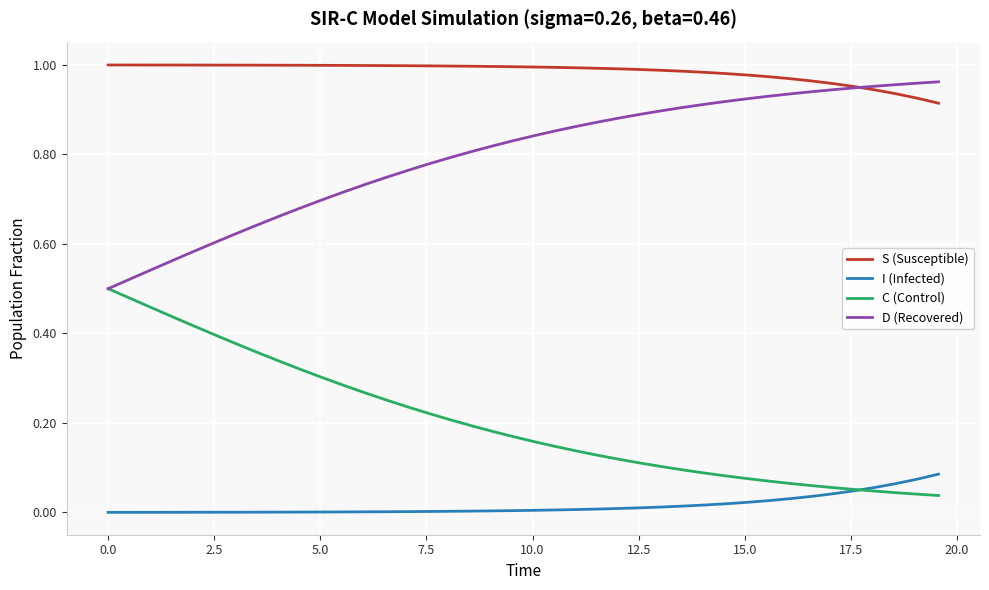

True or false: D (Recovered) and S (Susceptible) intersect in this chart.

True